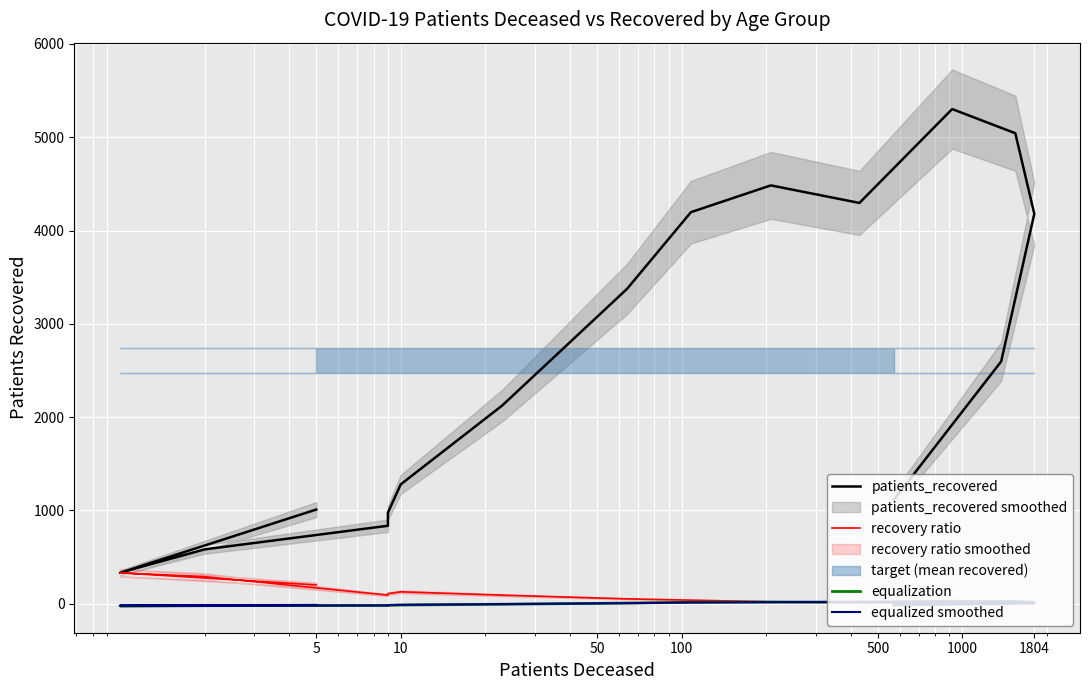

What is the label of the 14th point from the right?

50